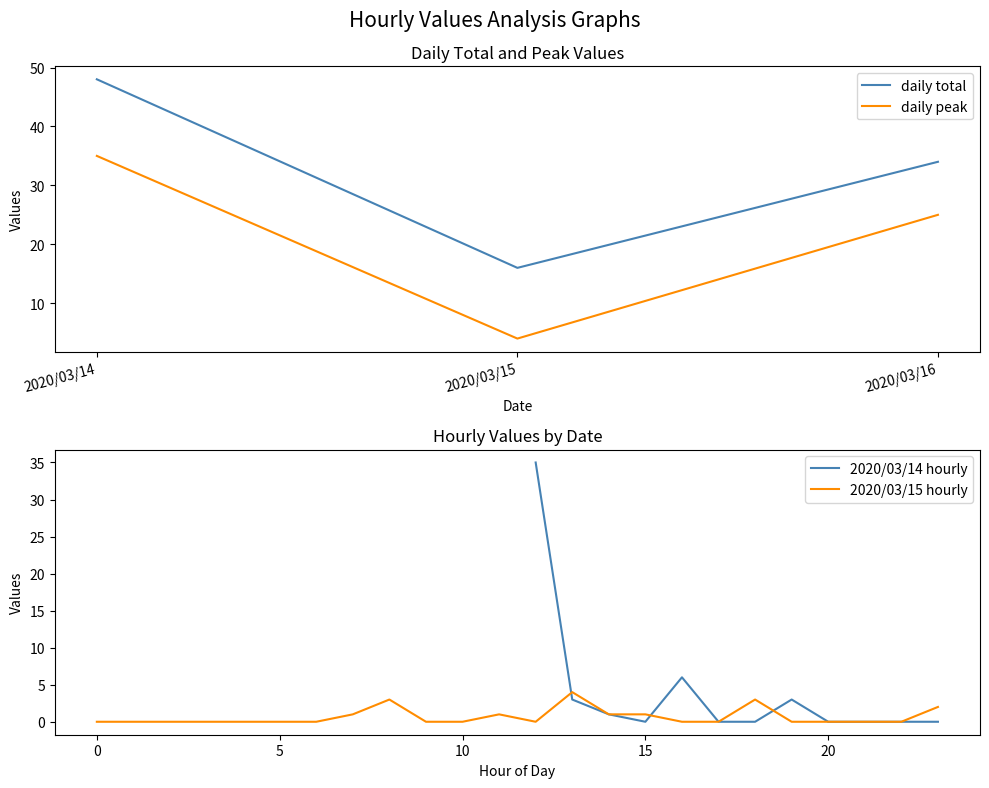

At which label is daily peak closest to 19?

2020/03/16